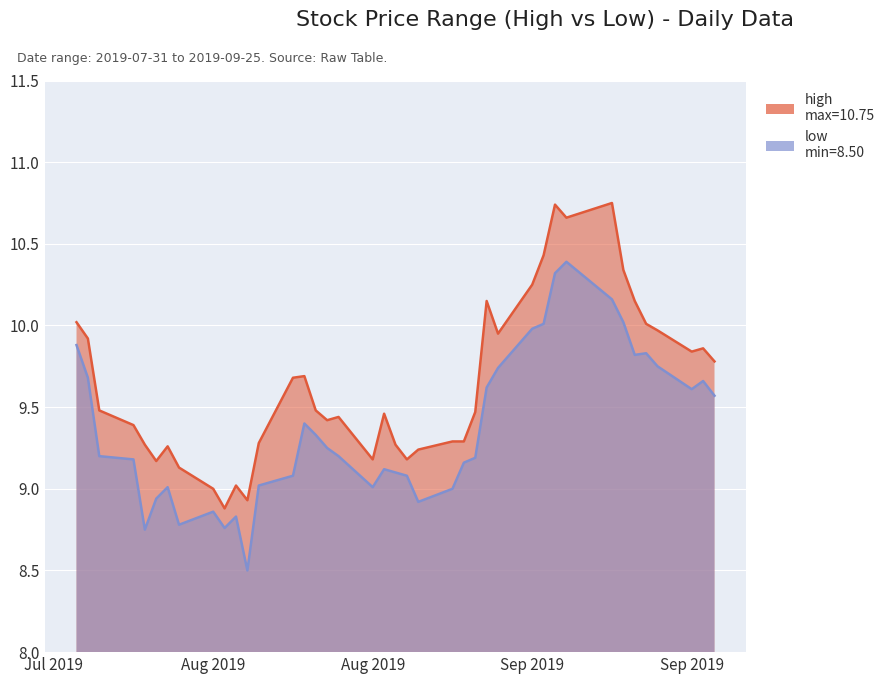

Between 2019-09-10 and 2019-09-20, which series saw the biggest shift?

high